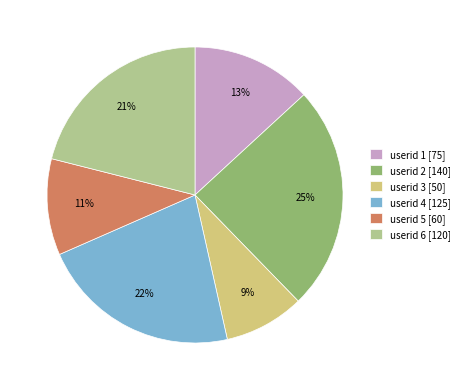

Is it true that userid 6 [120] is 21% of the pie?

True